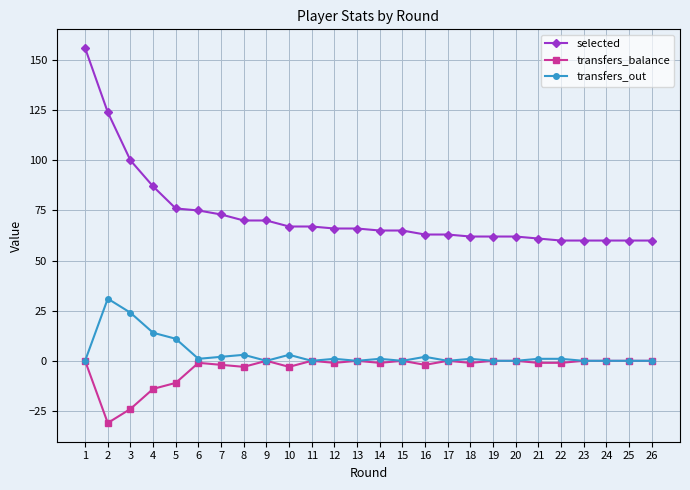

How many data points does each series have?

26